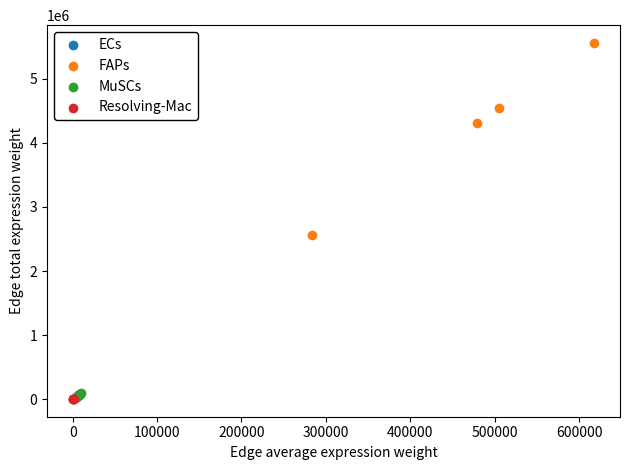

Which series contains the highest Y value?

FAPs